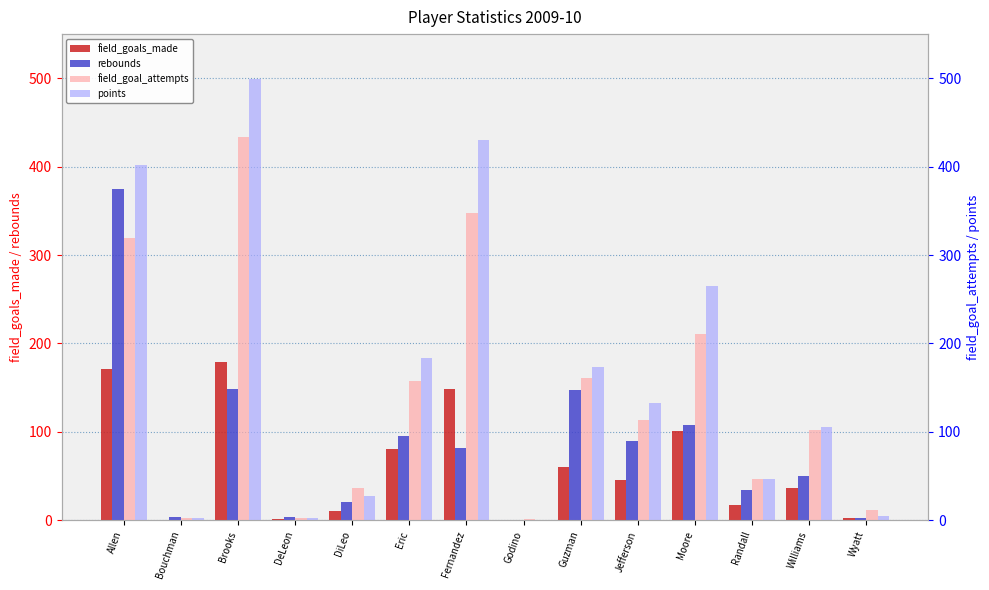

Read the points value at Allen, to the nearest 50.

400